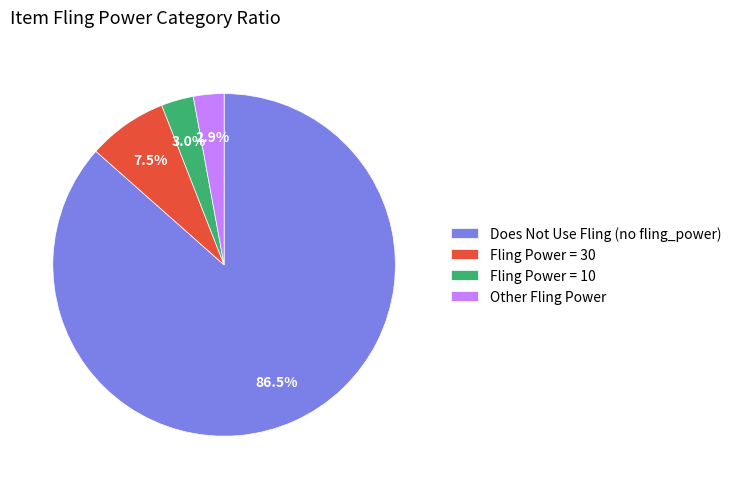

Which slice is the largest?

Does Not Use Fling (no fling_power)